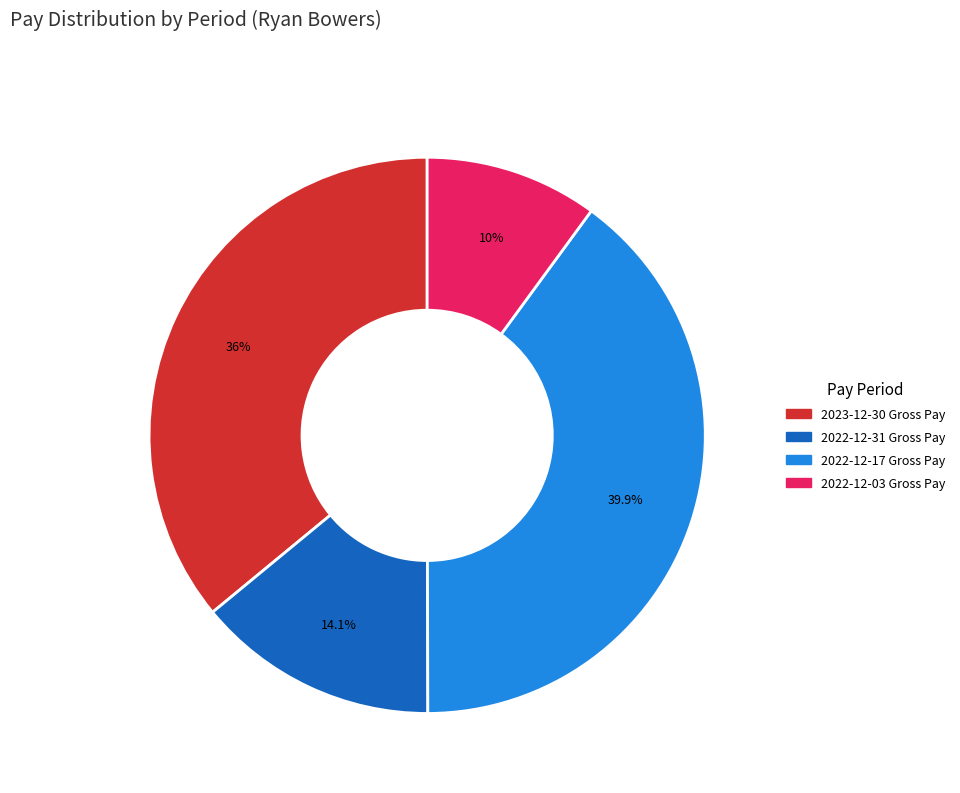

To the nearest percent, what is the difference between the 2022-12-03 and 2022-12-31 slice percentages?

4%